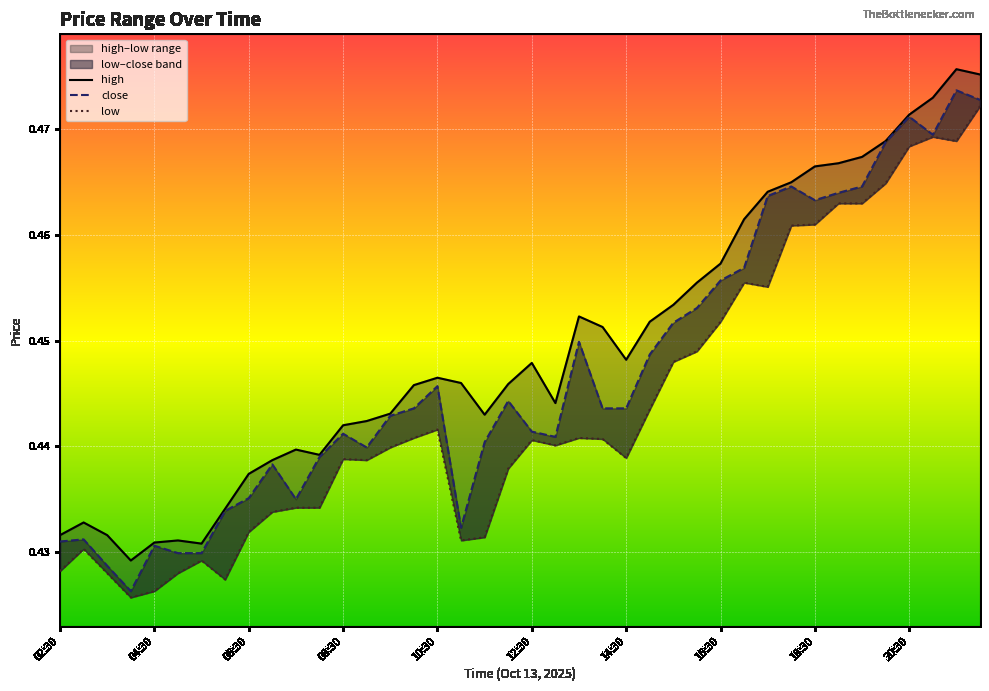

How many high values are between 0 and 1?

40